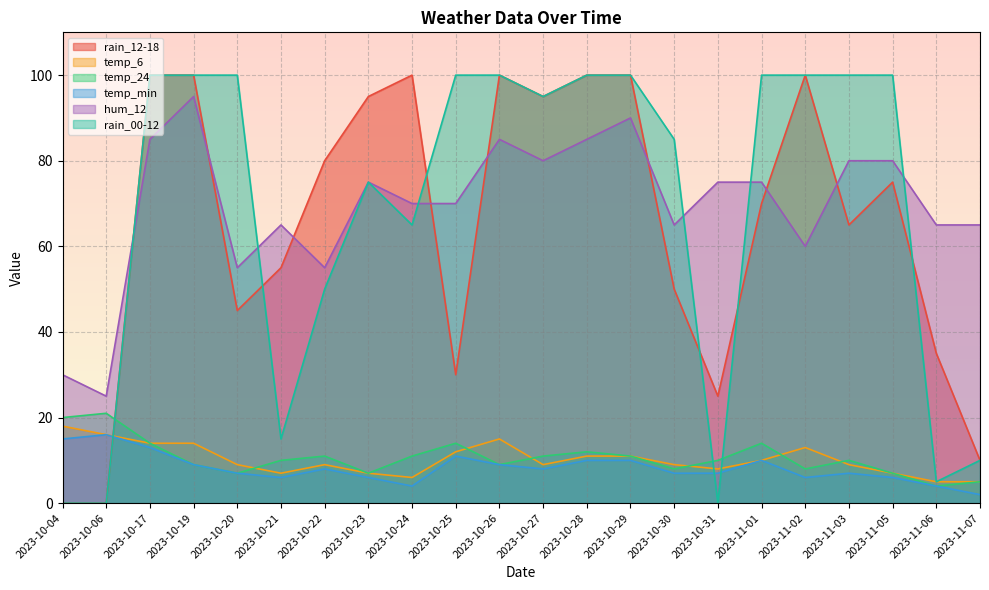

List the series in order of their peak value, lowest first.

temp_min, temp_6, temp_24, hum_12, rain_12-18, rain_00-12